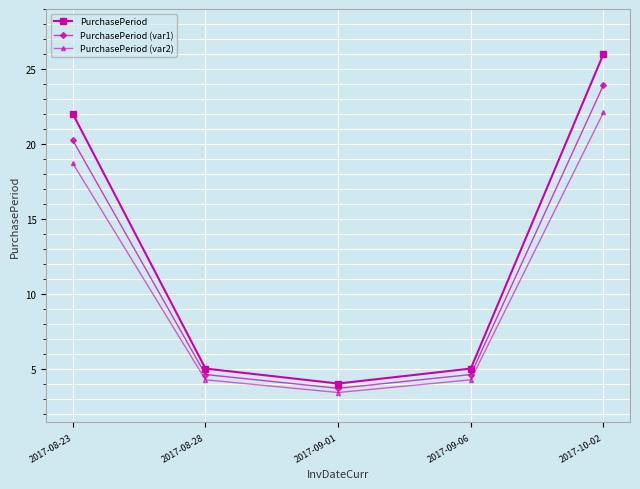

Which series has the largest total across all categories?

PurchasePeriod